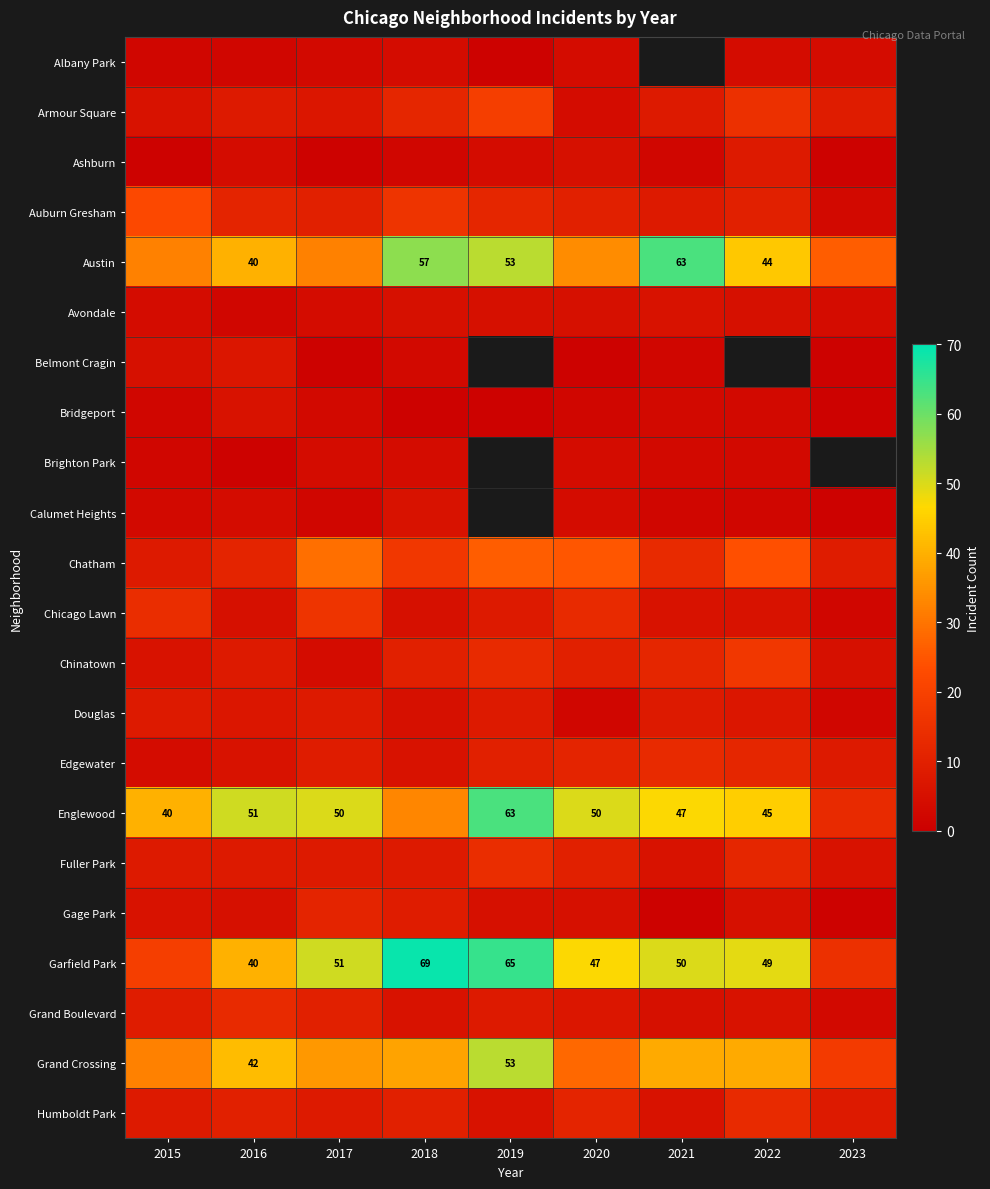

The value of Garfield Park at 2019 is 114. True or false?

False